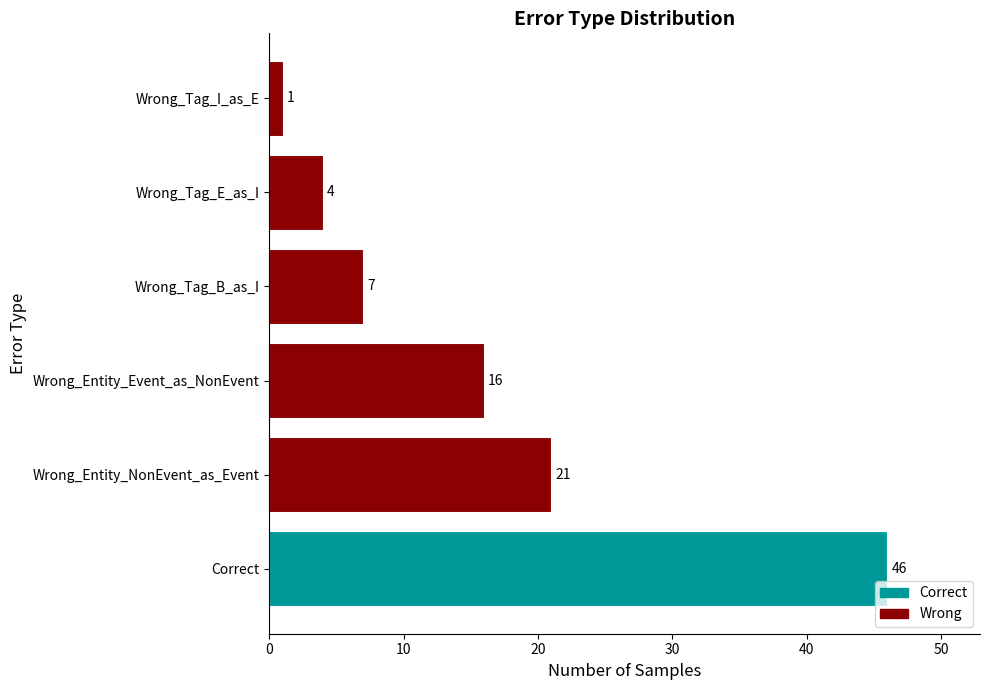

List the labels in order of value, largest first.

Correct, Wrong_Entity_NonEvent_as_Event, Wrong_Entity_Event_as_NonEvent, Wrong_Tag_B_as_I, Wrong_Tag_E_as_I, Wrong_Tag_I_as_E